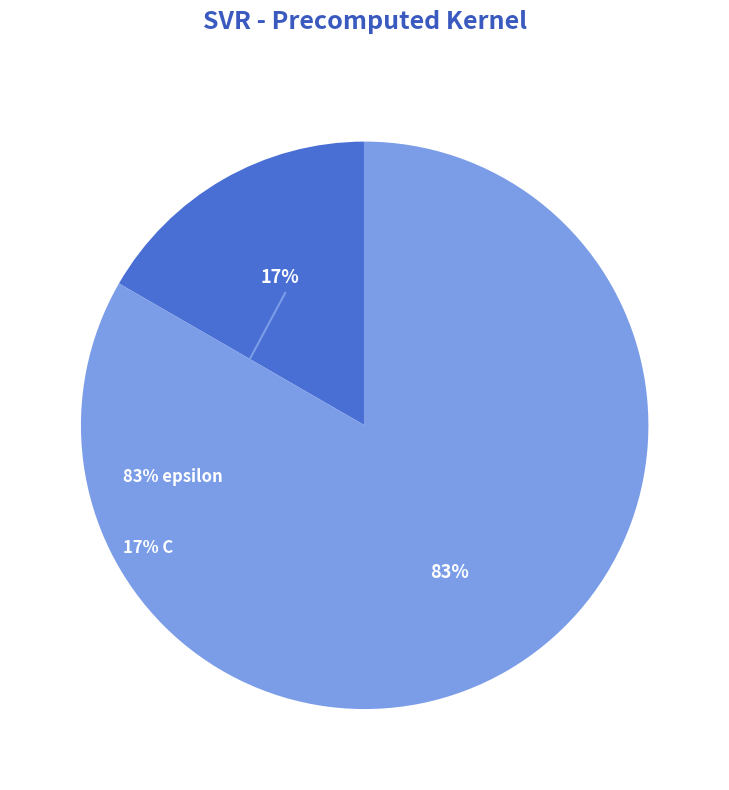

To the nearest percent, what is the average slice percentage?

50%